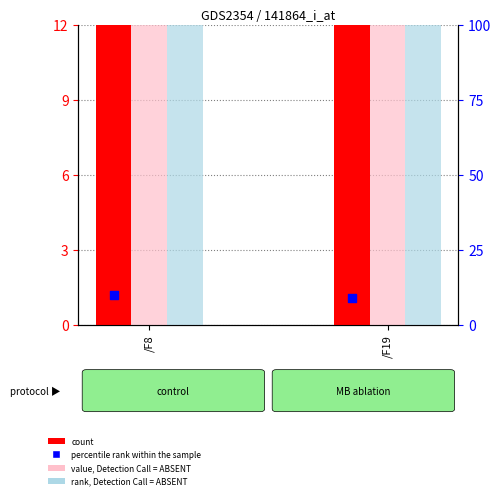

Which series contains the highest Y value?

rank, Detection Call = ABSENT